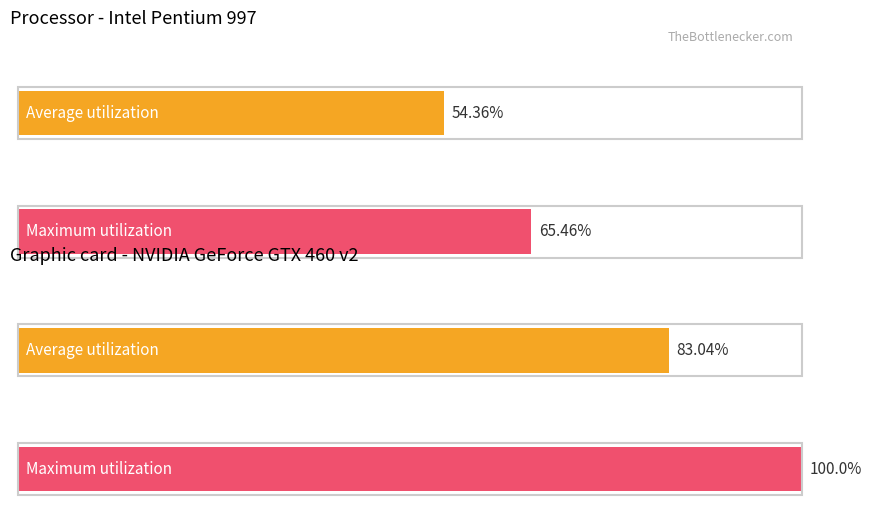

Does the chart contain stacked bars?

No